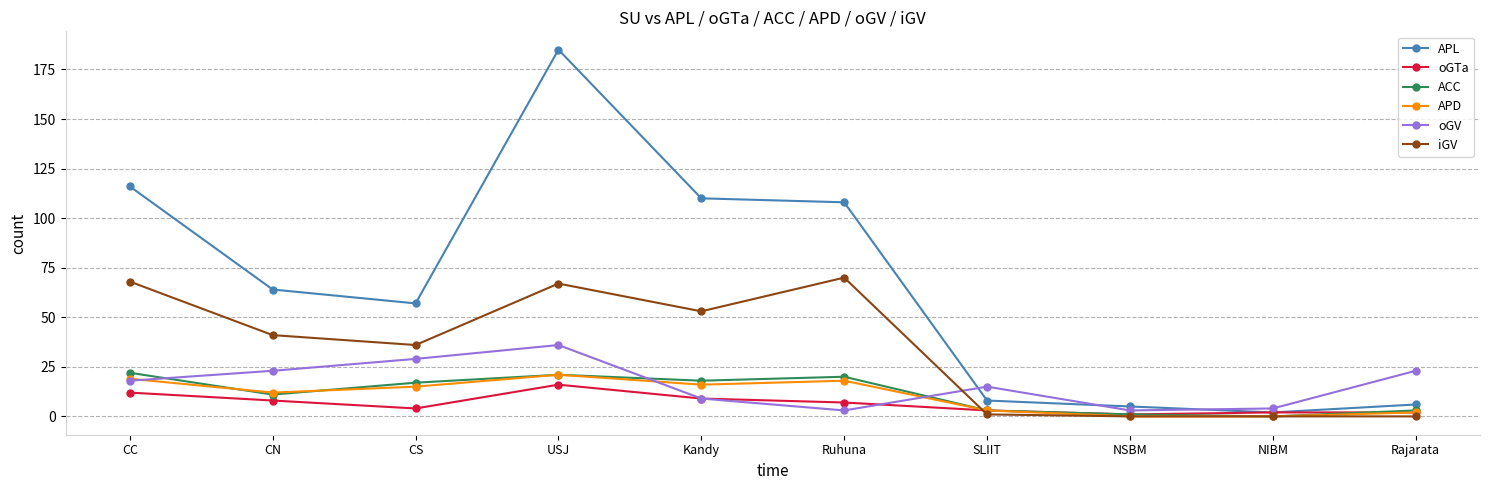

True or false: ACC has a value of 18 at Kandy.

True